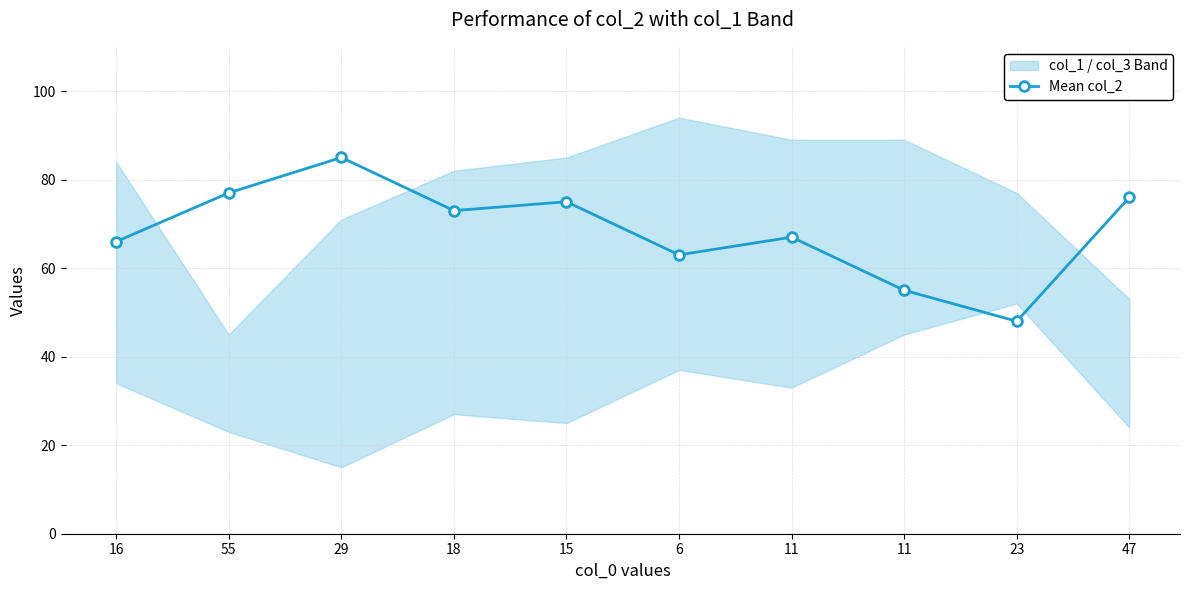

At which label does the data first exceed 73?

55